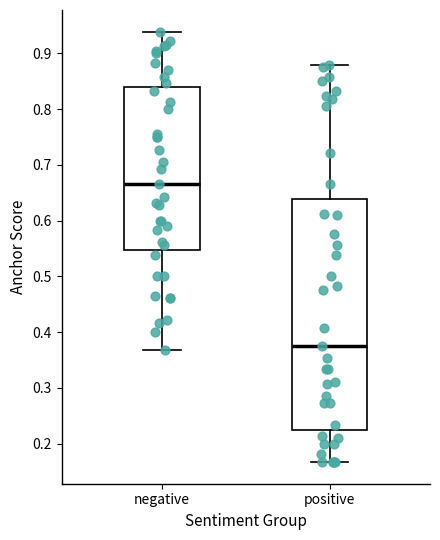

Which box is the tallest, from its lower edge to its upper edge?

positive